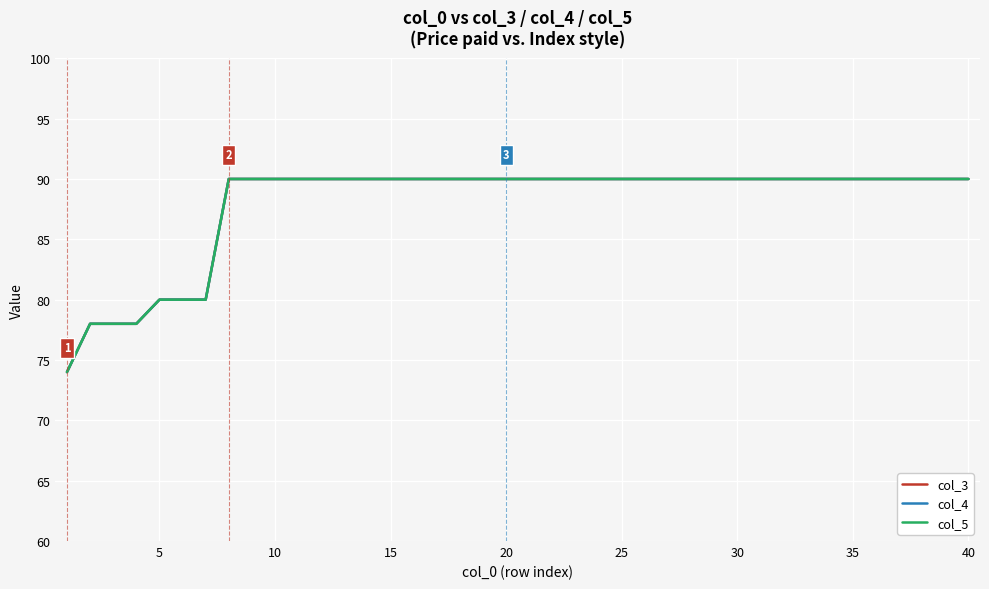

Is this an area chart (filled region under the line)?

No